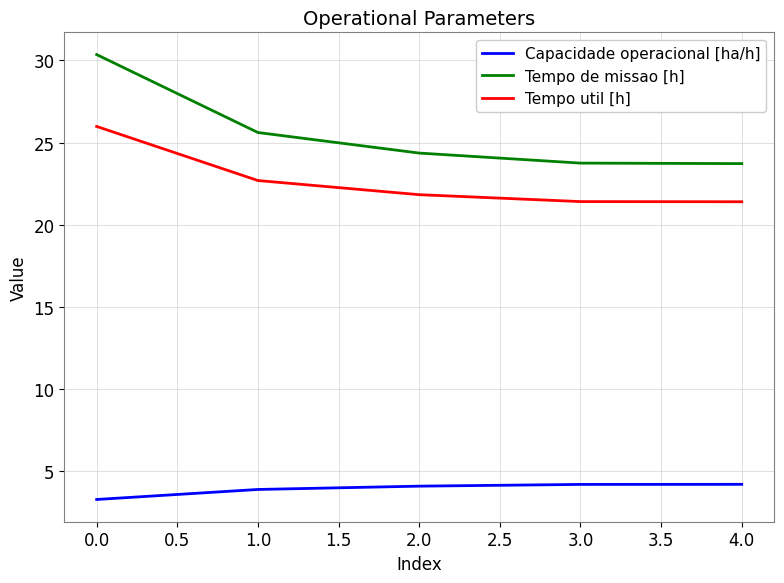

Where does the Tempo de missao [h] series first go above 24?

0.0